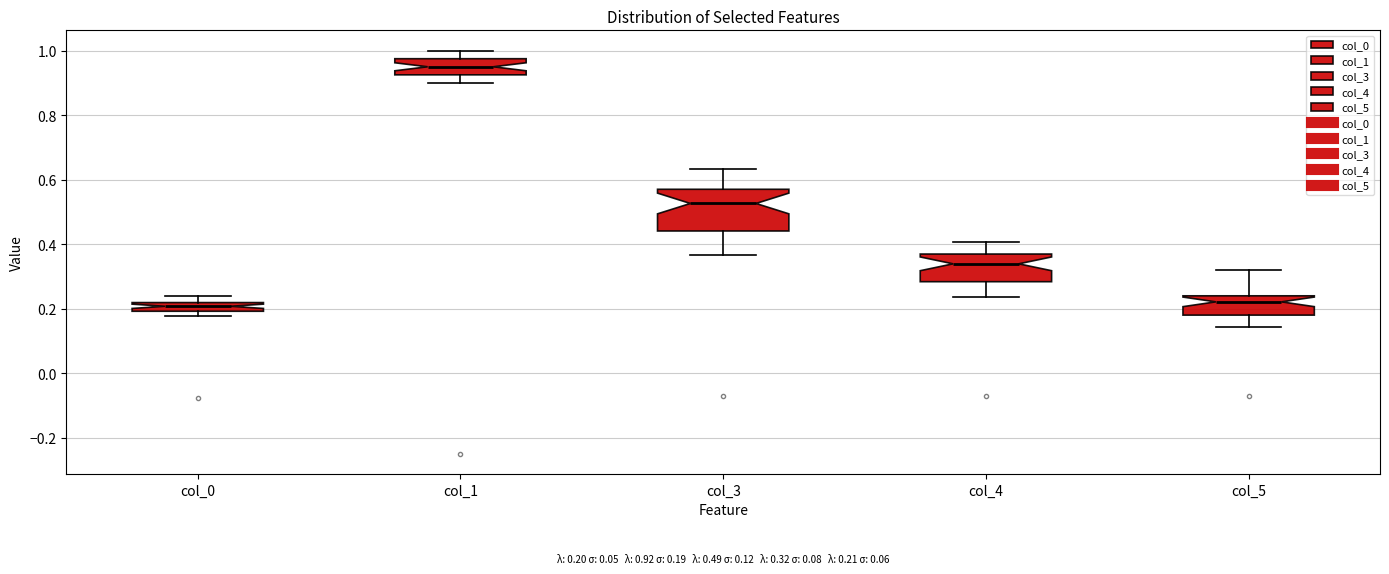

Which box is the tallest, from its lower edge to its upper edge?

col_3